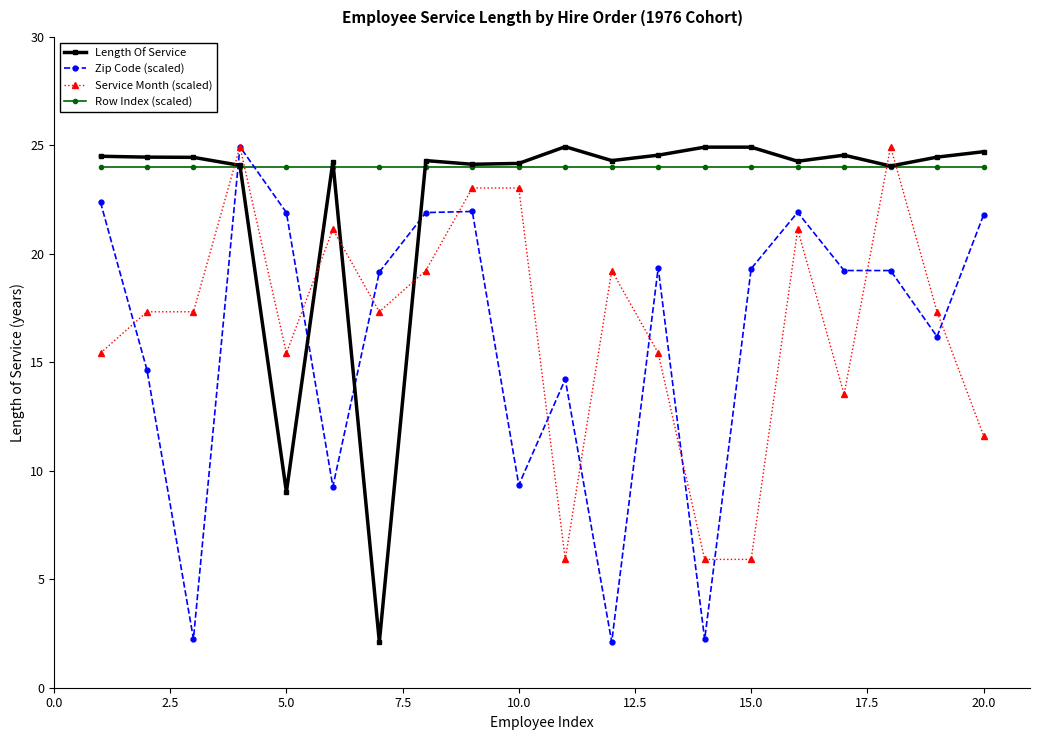

What is the difference between the maximum and second lowest values in the Zip Code (scaled) series?

22.7